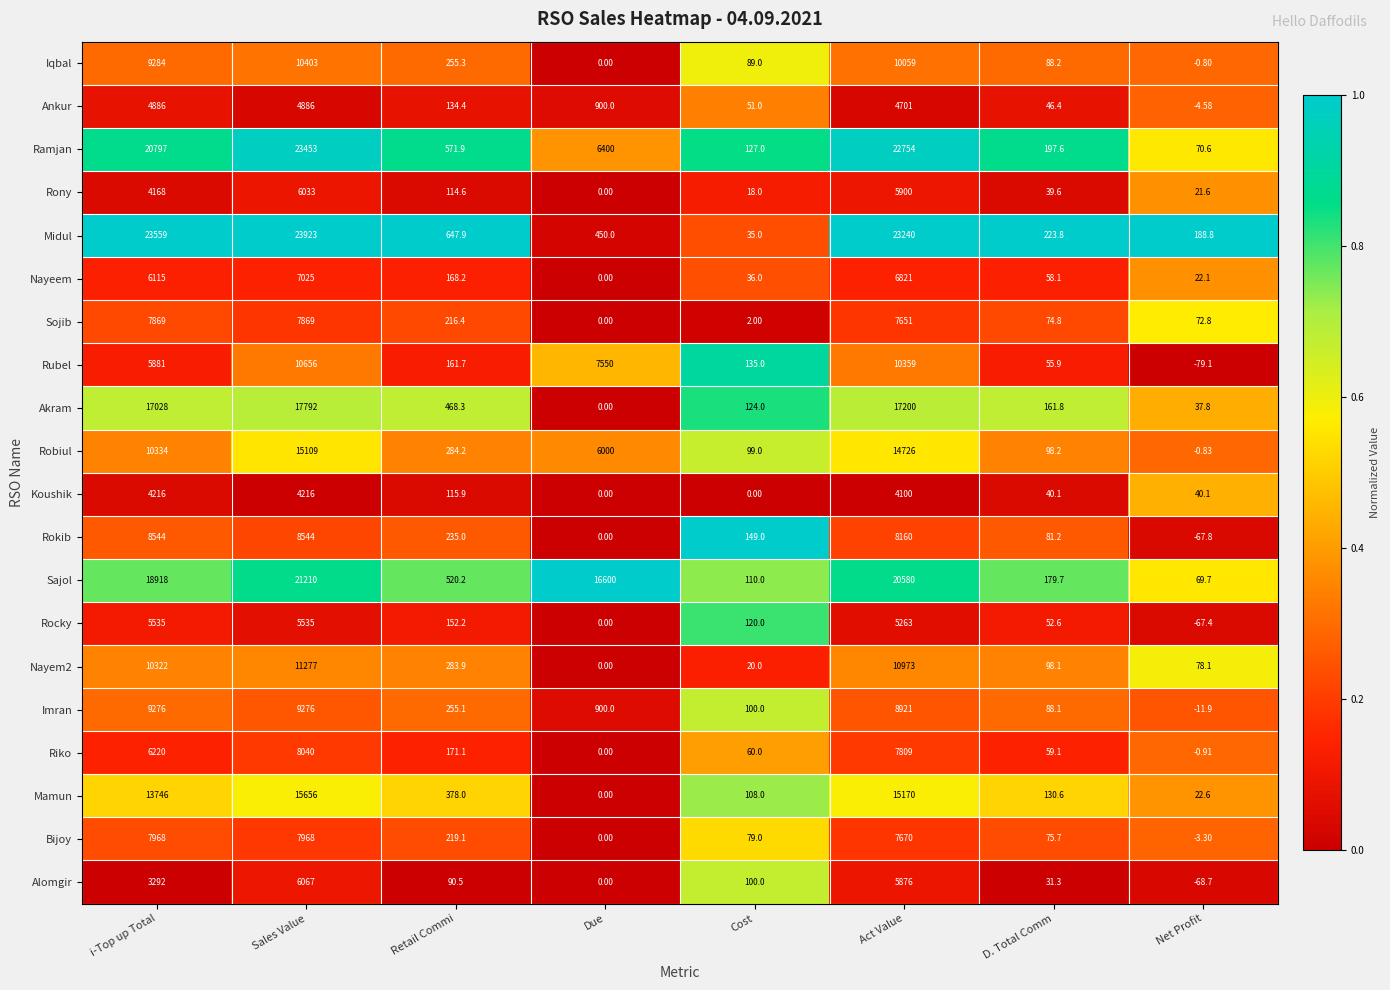

Between Sales Value and Cost, which series saw the biggest shift?

Midul